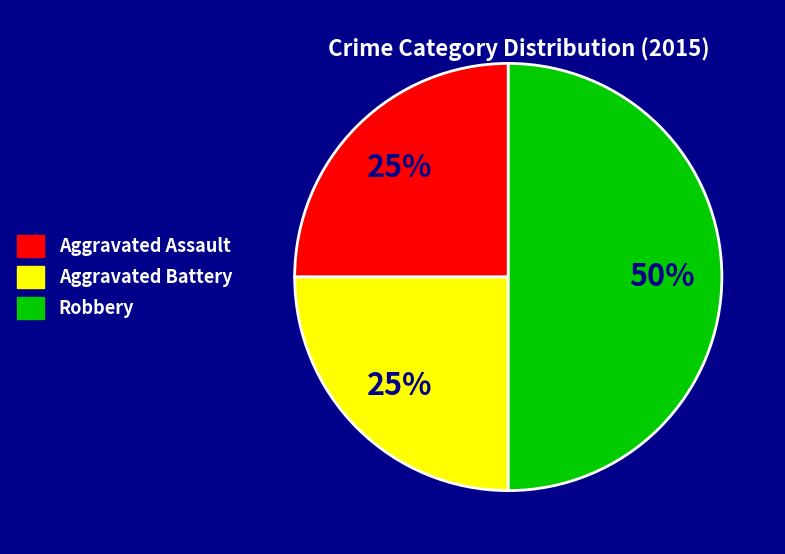

What is the ratio of the value at Robbery to the value at Aggravated Assault?

2.0